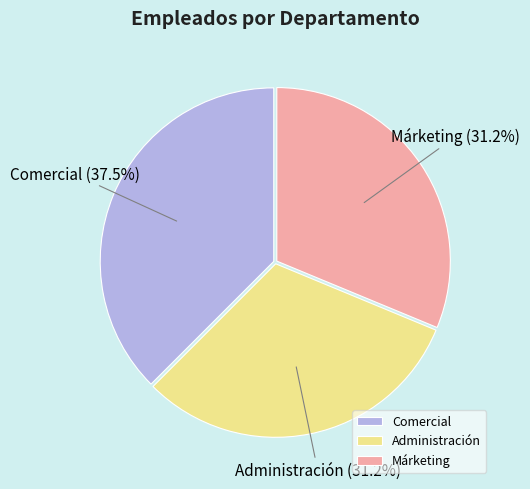

What is the total percentage of Administración and Márketing?

62.5%